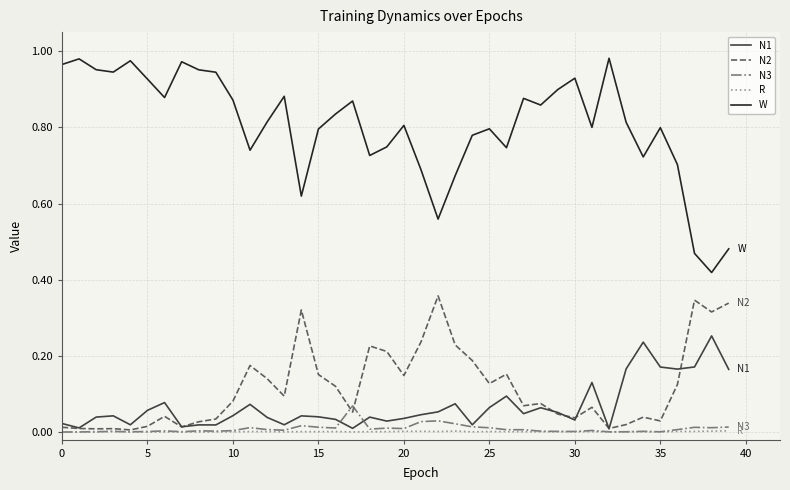

Which series has the widest spread of values?

W